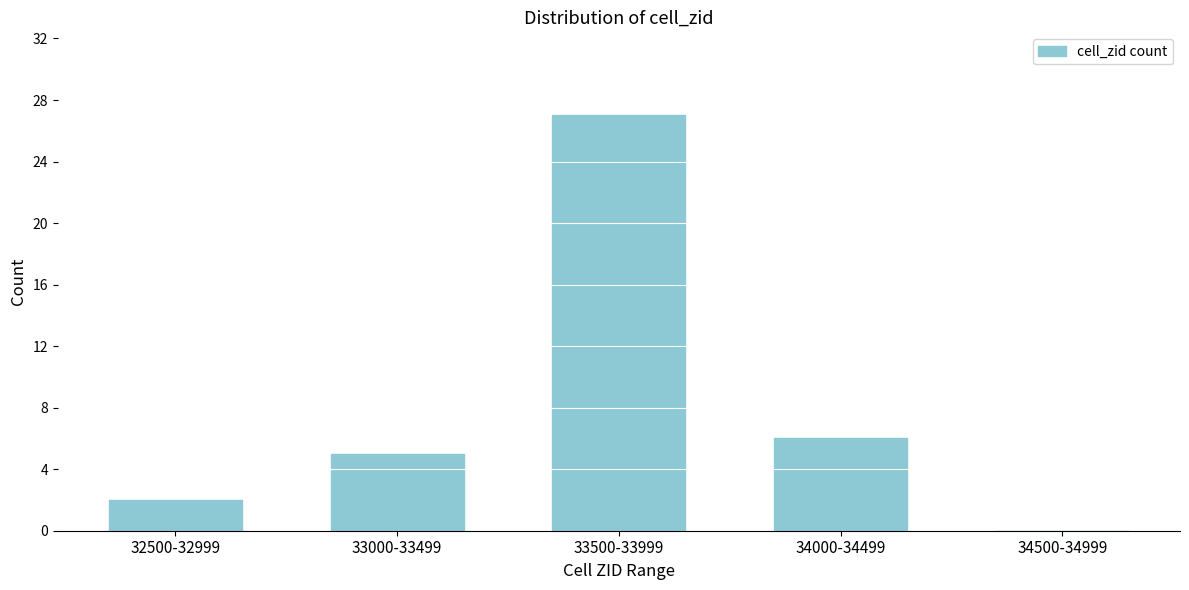

Reading right to left, list all the values displayed in this chart.

34500-34999=0	34000-34499=6	33500-33999=27	33000-33499=5	32500-32999=2